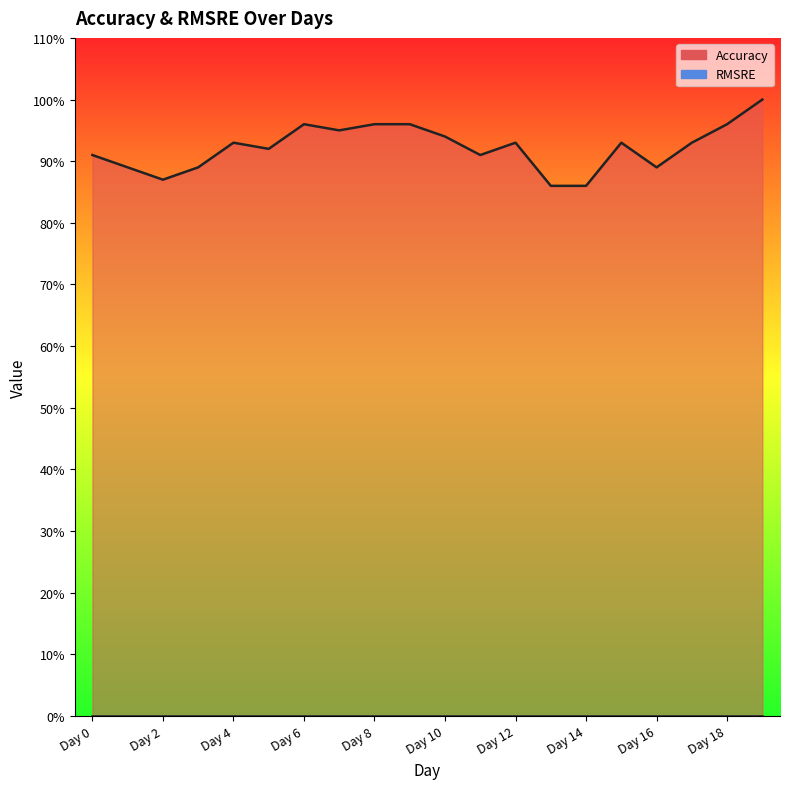

True or false: the data shows 0.2 at Day 7.

False